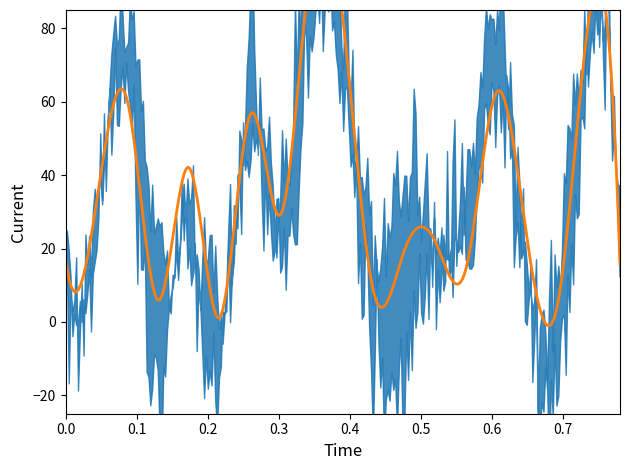

True or false: Max (Capitan) has a value of 34.0 at Felipe Agulló.

False